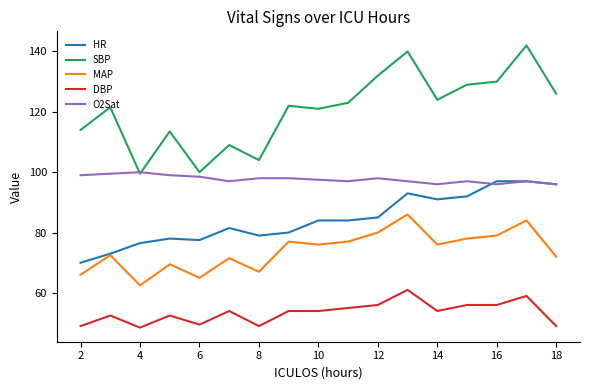

What are all the series names shown in the legend?

HR, SBP, MAP, DBP, O2Sat